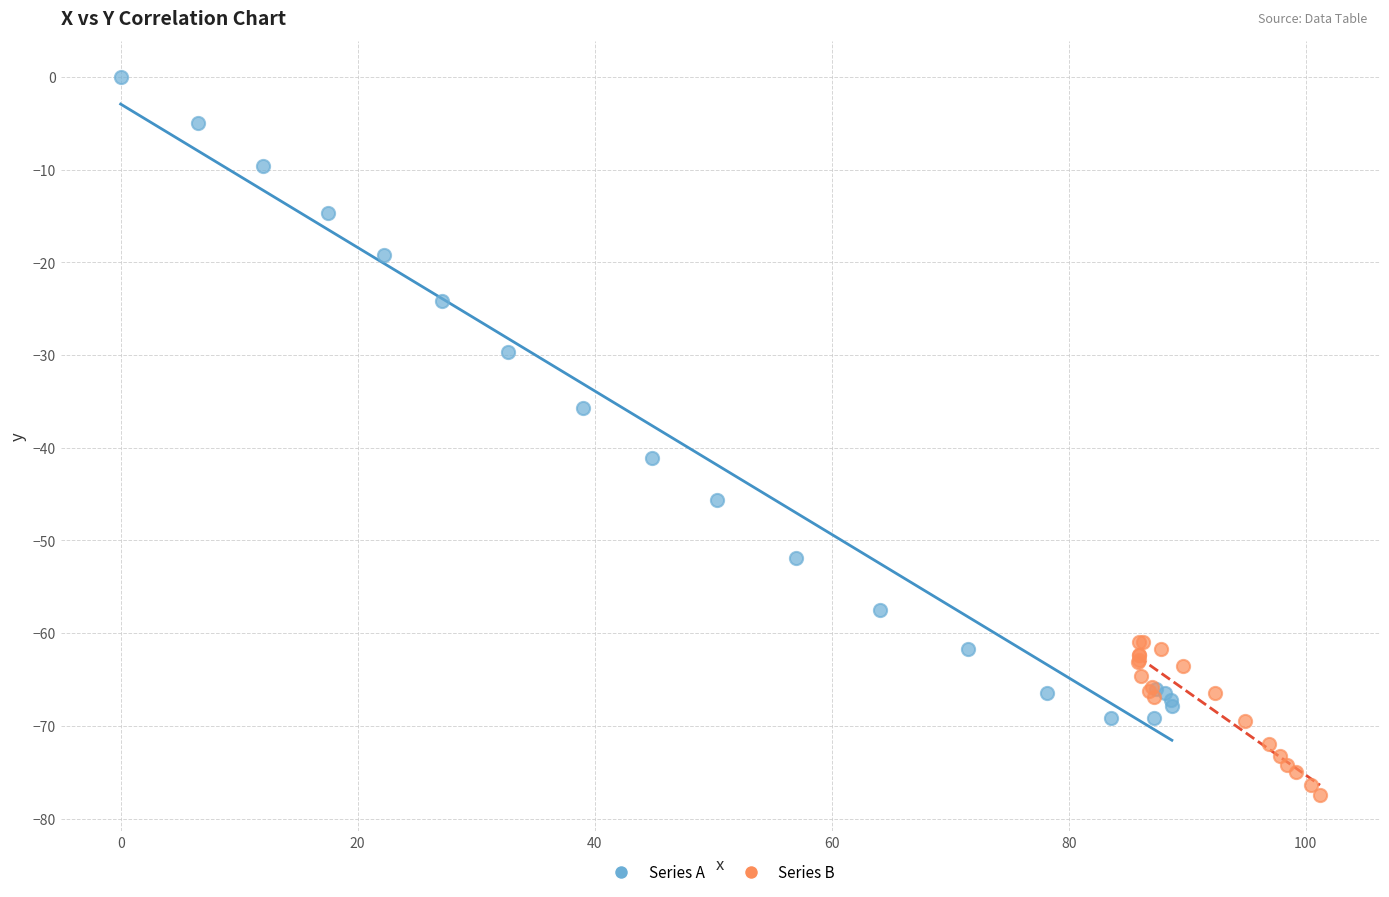

Which series reaches the minimum Y coordinate?

Series B